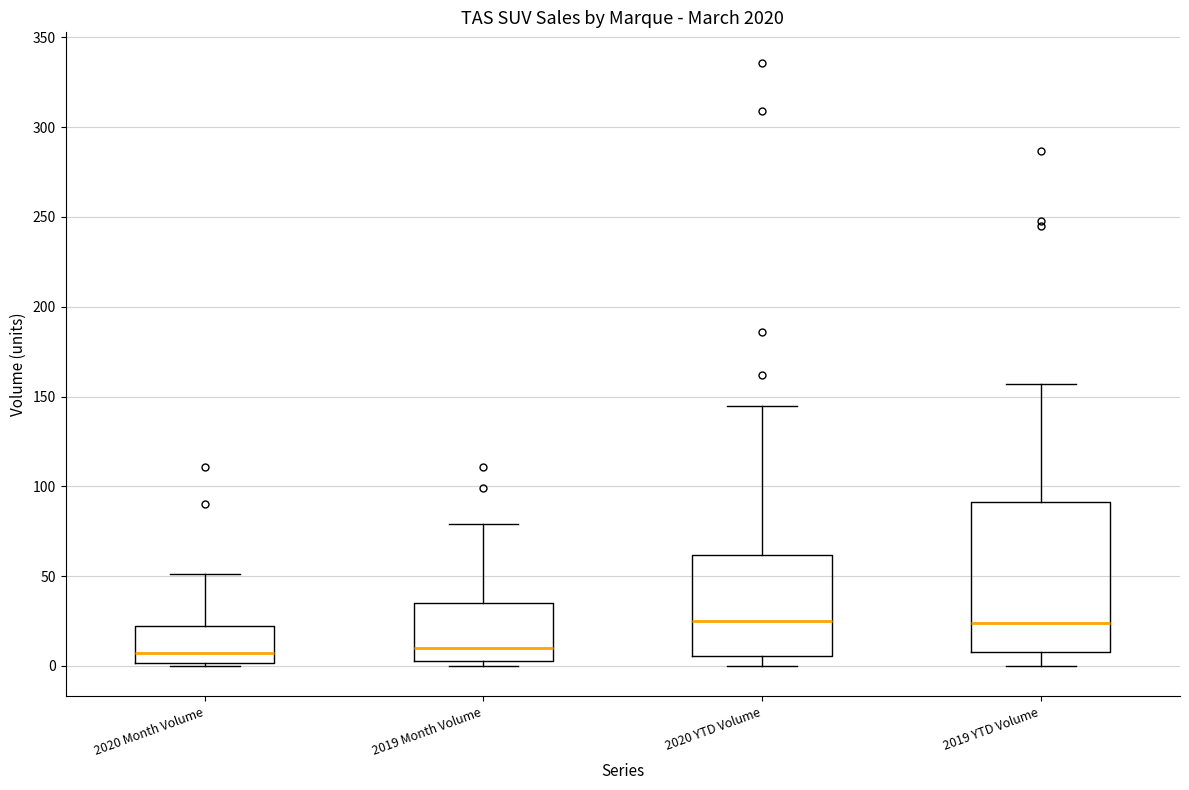

Reading left to right, transcribe this box plot: for each box, give where its median line is, the range the box spans, and where its two whiskers end, as read against the y-axis. The values are not printed on the chart, so give them approximately, as read against the axis.

2020 Month Volume: median 5, box 0 to 20, whiskers 0 to 50
2019 Month Volume: median 10, box 5 to 35, whiskers 0 to 80
2020 YTD Volume: median 25, box 5 to 60, whiskers 0 to 145
2019 YTD Volume: median 25, box 10 to 90, whiskers 0 to 155